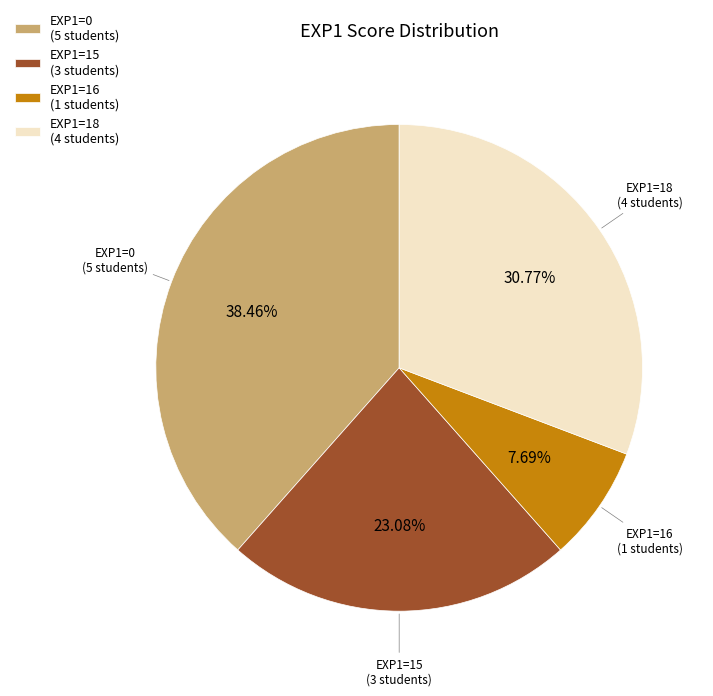

Is EXP1=15 (3 students) the majority of the pie?

No